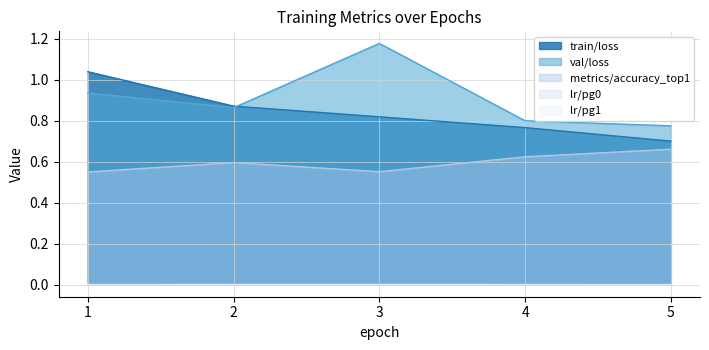

Between 3 and 2, which is larger?

2